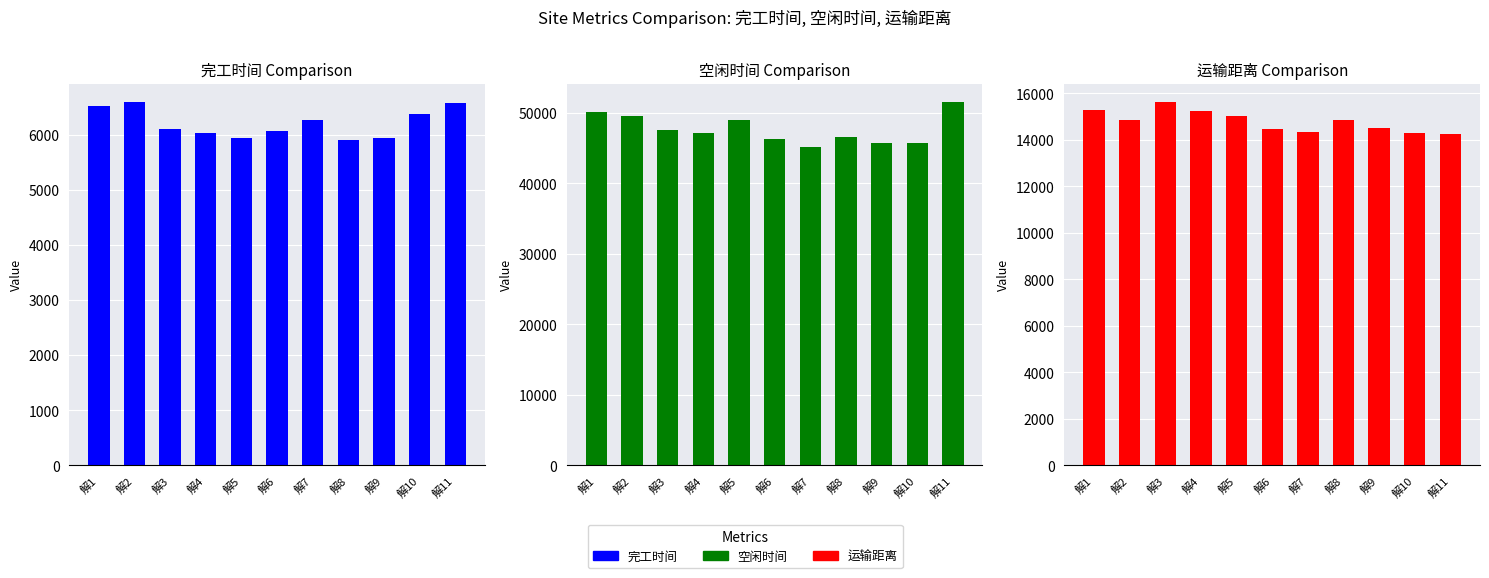

Where is 完工时间 nearest to the value 6250?

解7